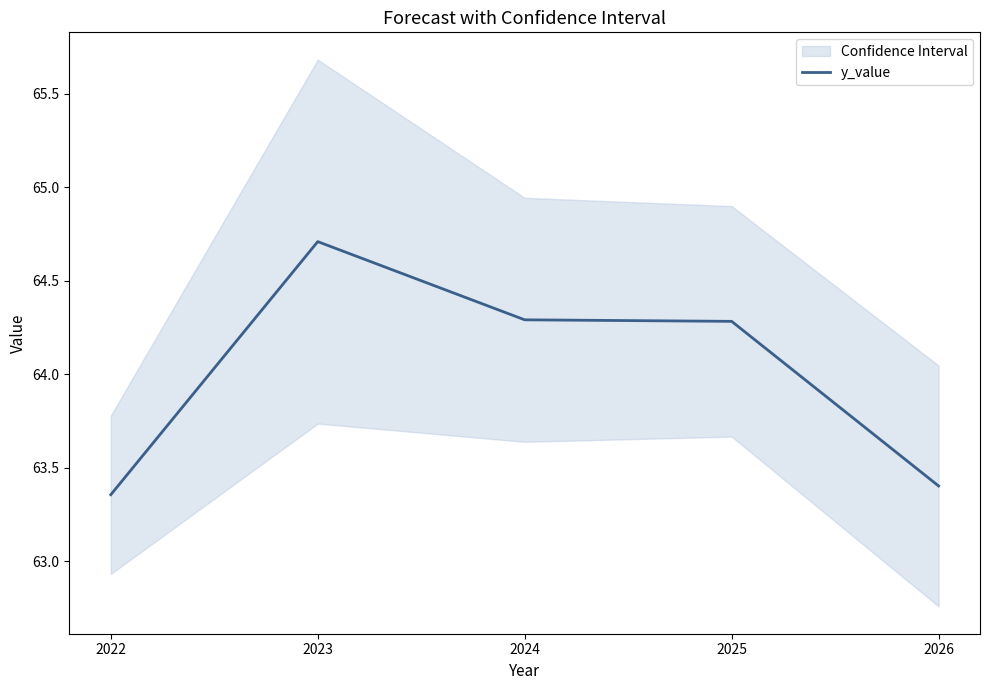

At which category does the chart reach its peak across all series?

2023